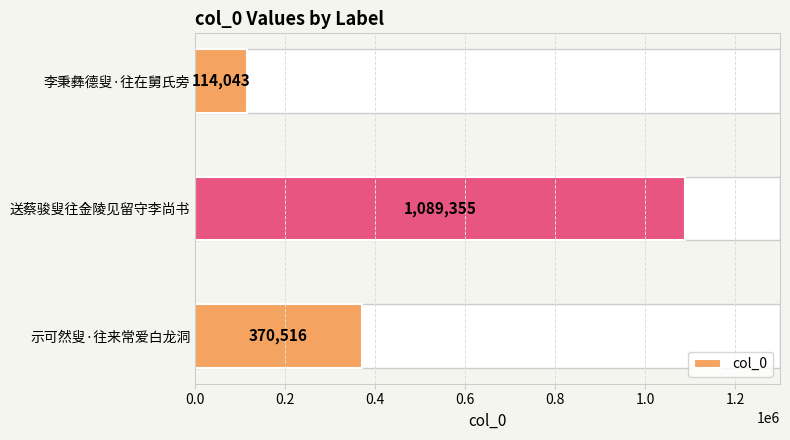

What is the sum of all values?

1573914